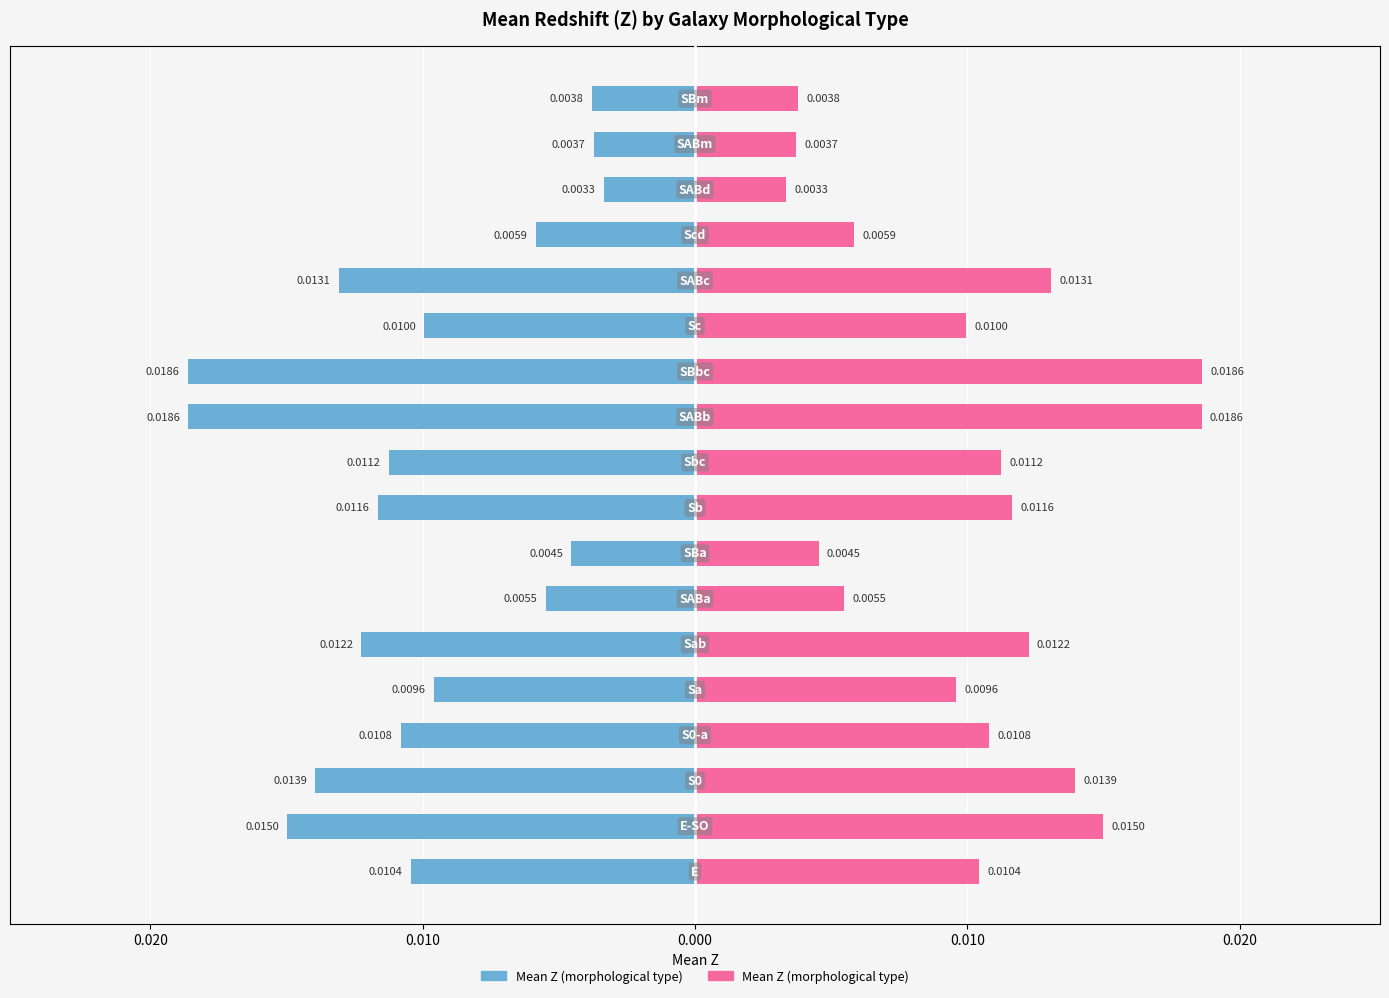

How many groups of bars are there?

18